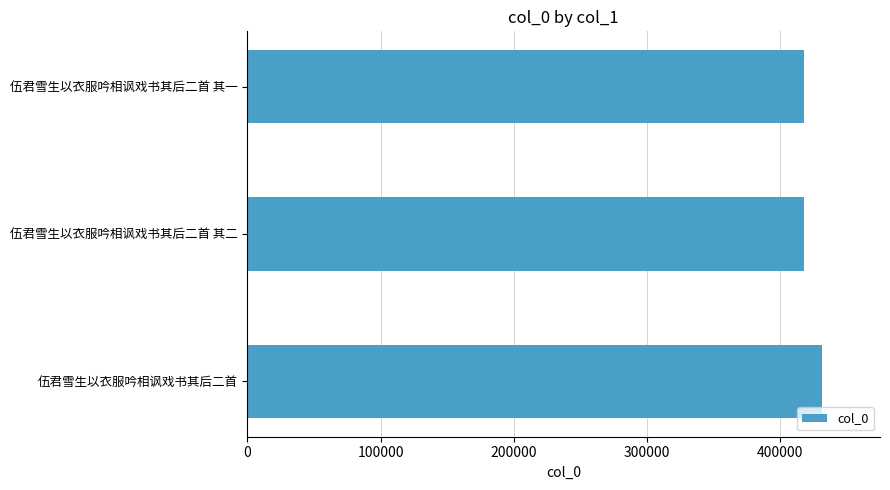

The value at 伍君雪生以衣服吟相讽戏书其后二首 is 127403. True or false?

False